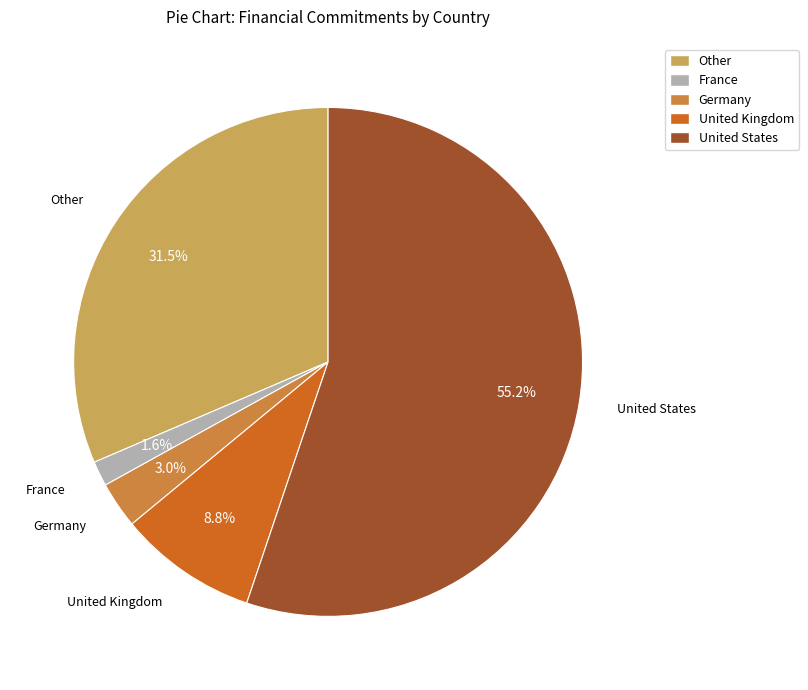

Do Other and United Kingdom together represent more than half of the pie?

No